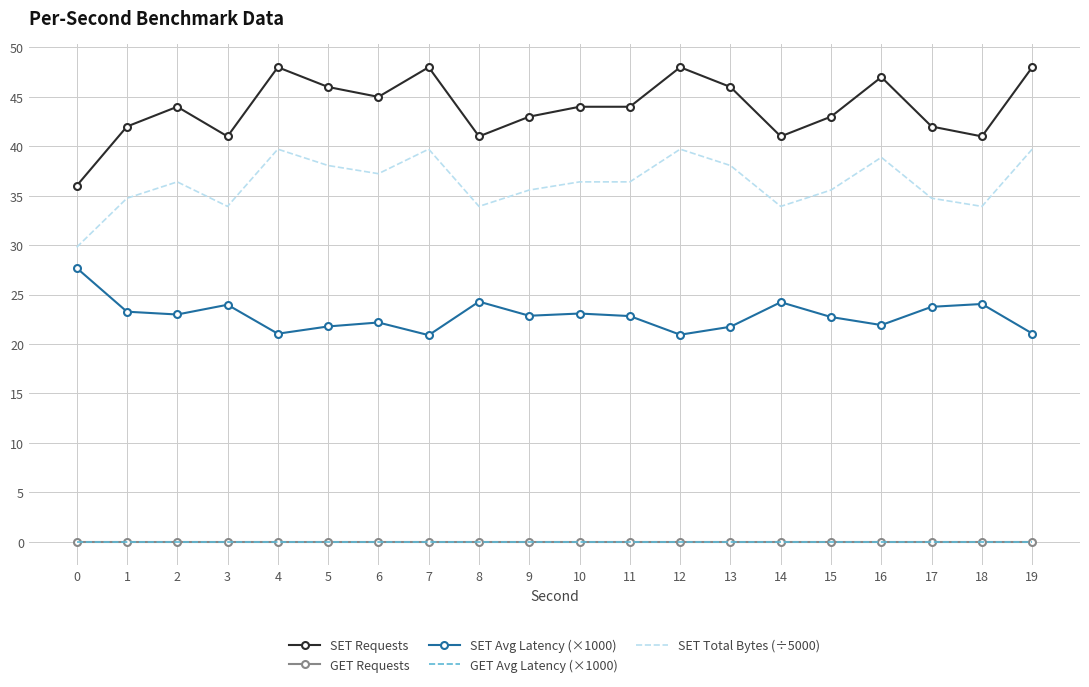

What is the total value across all series at 18?

99.0